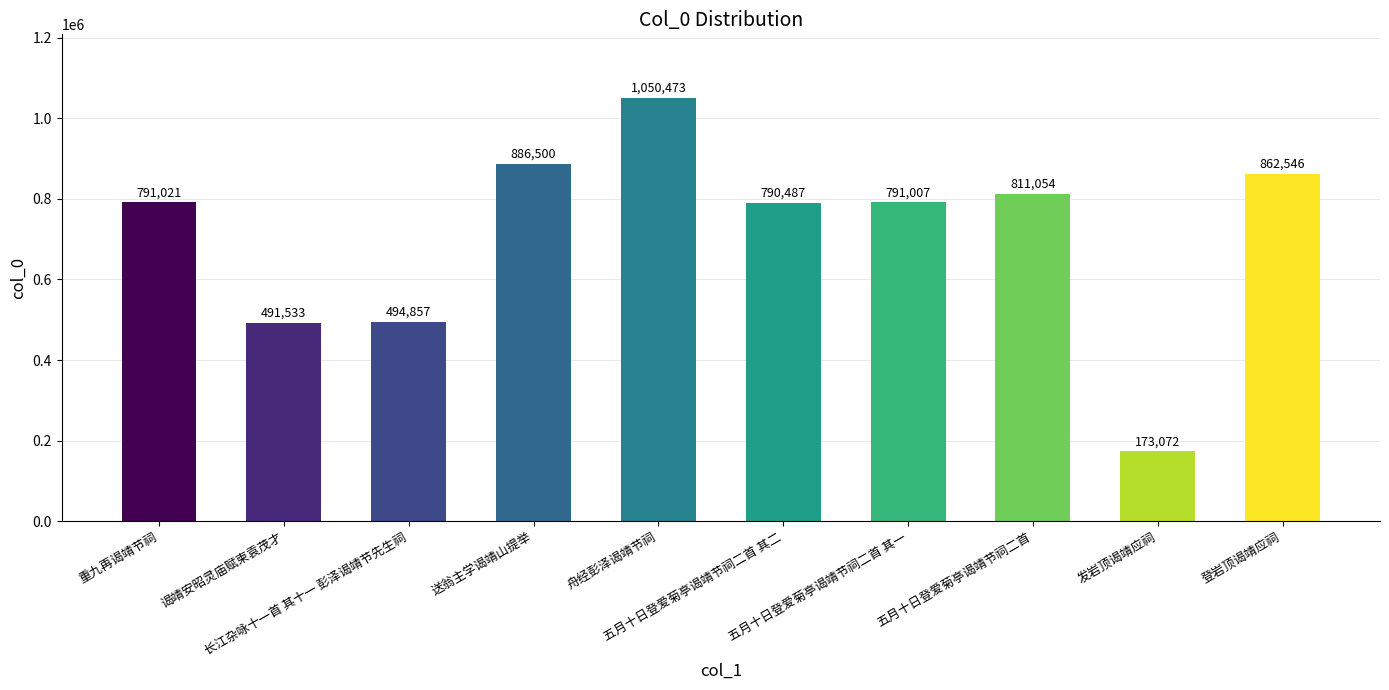

What is the difference between the maximum and minimum values?

877401